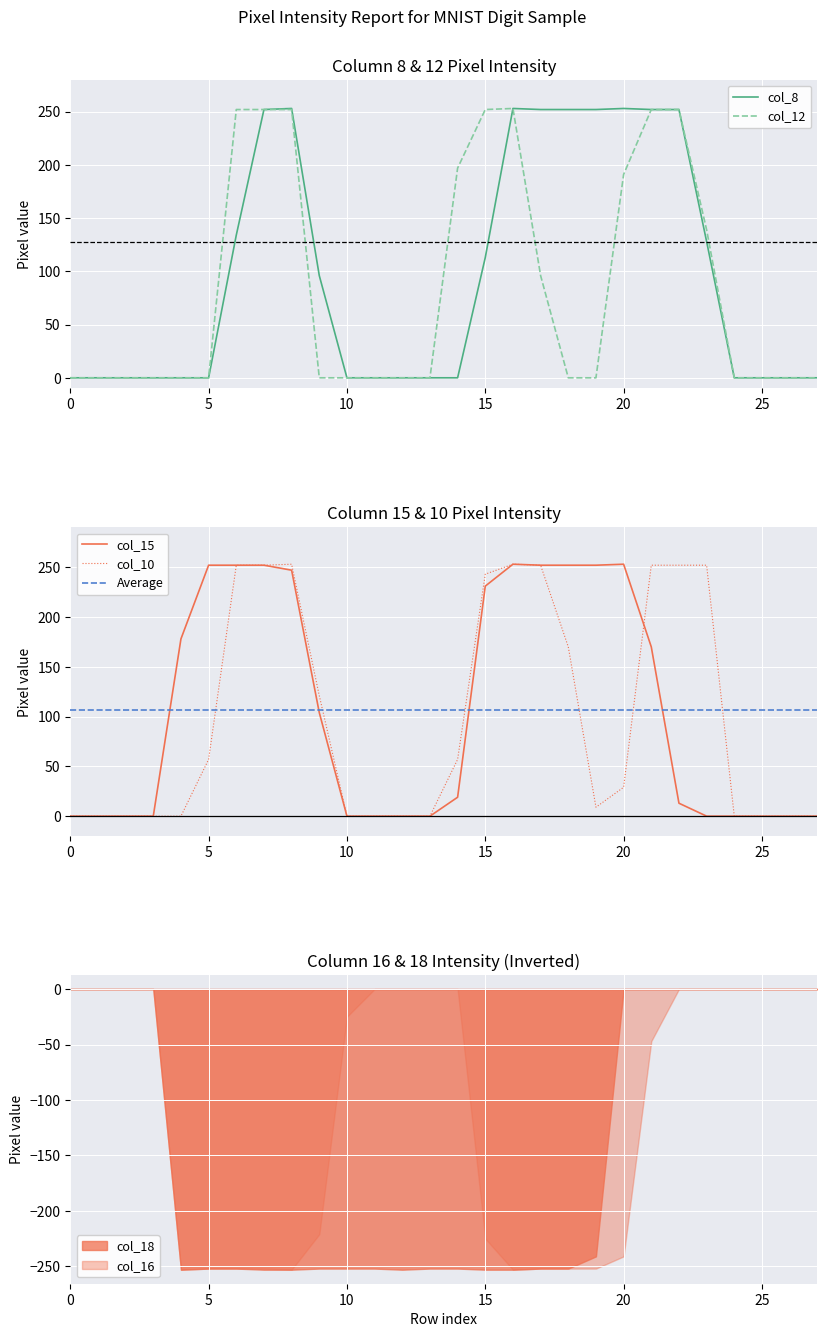

List the labels in order of col_8 value, smallest first.

0, 1, 2, 3, 4, 5, 10, 11, 12, 13, 14, 24, 25, 26, 27, 9, 15, 23, 6, 7, 17, 18, 19, 21, 22, 8, 16, 20